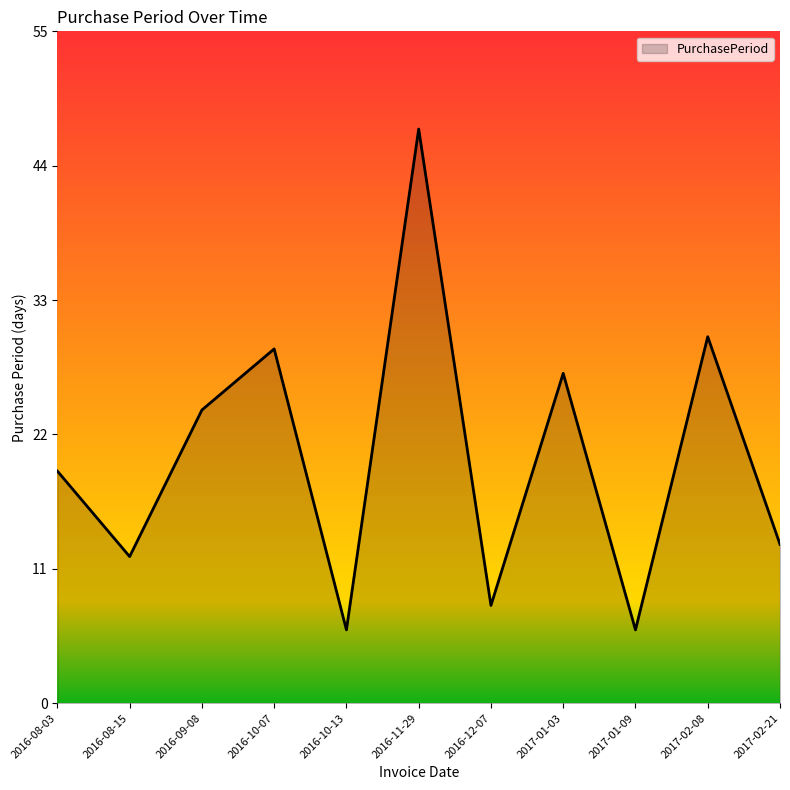

Does the chart display data point markers on the line(s)?

No